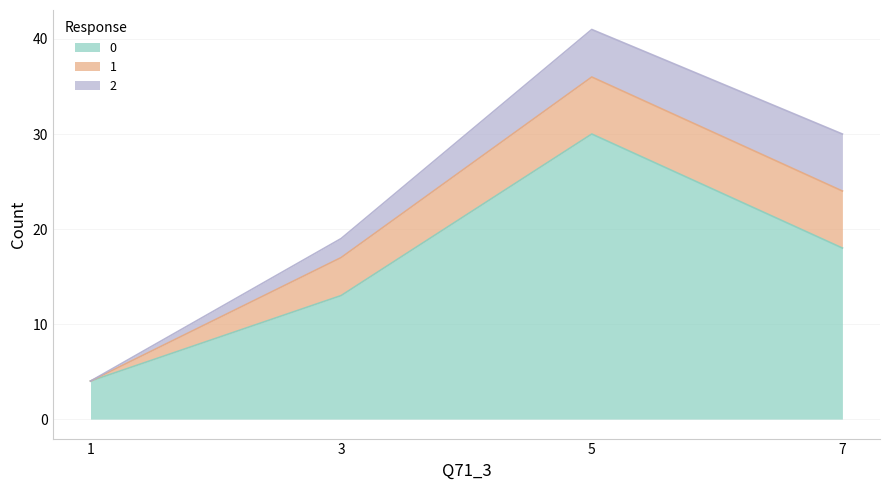

True or false: 0 and 1 cross at least once.

False